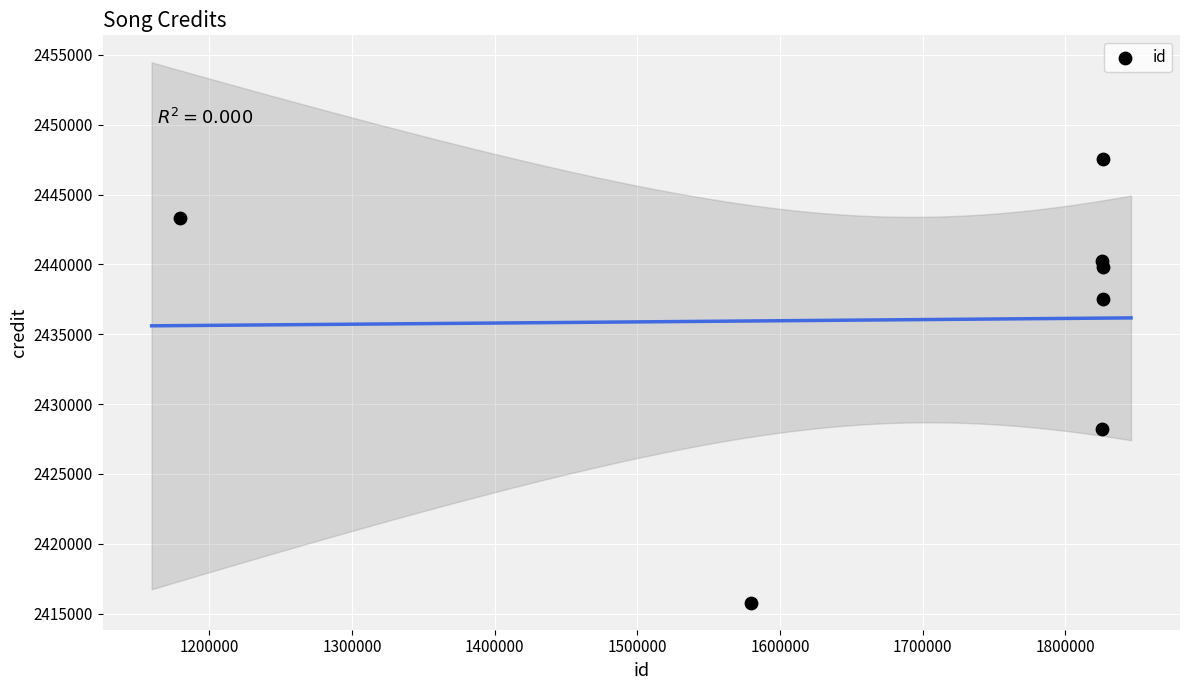

What Y value in the scatter plot is closest to 2431649?

2428192.6